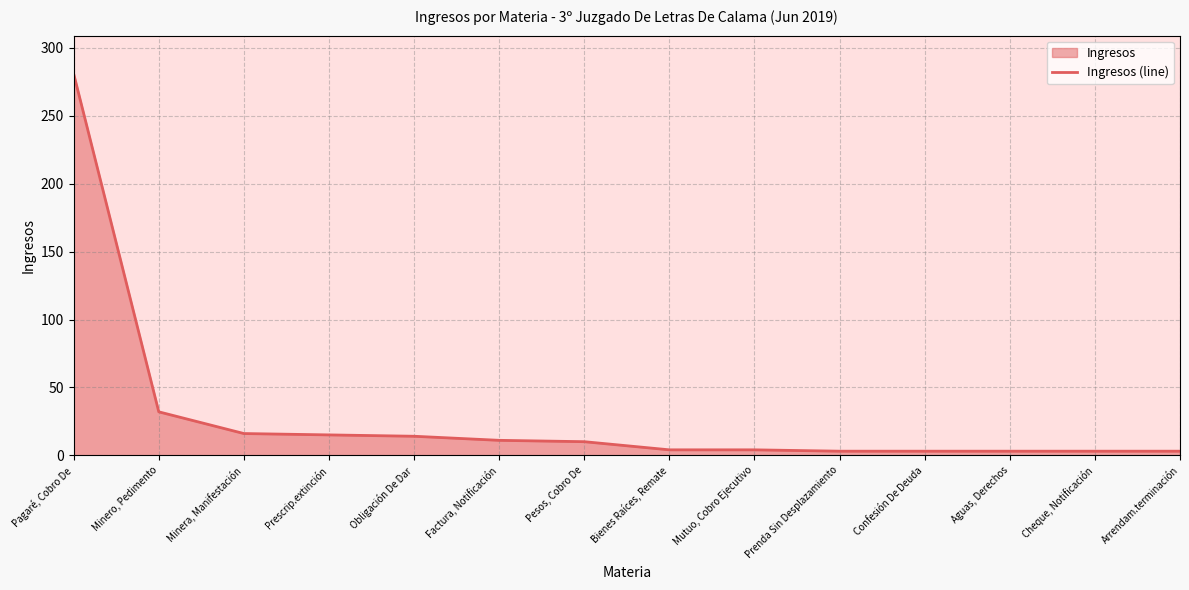

At which category does the chart reach its minimum across all series?

Prenda Sin Desplazamiento